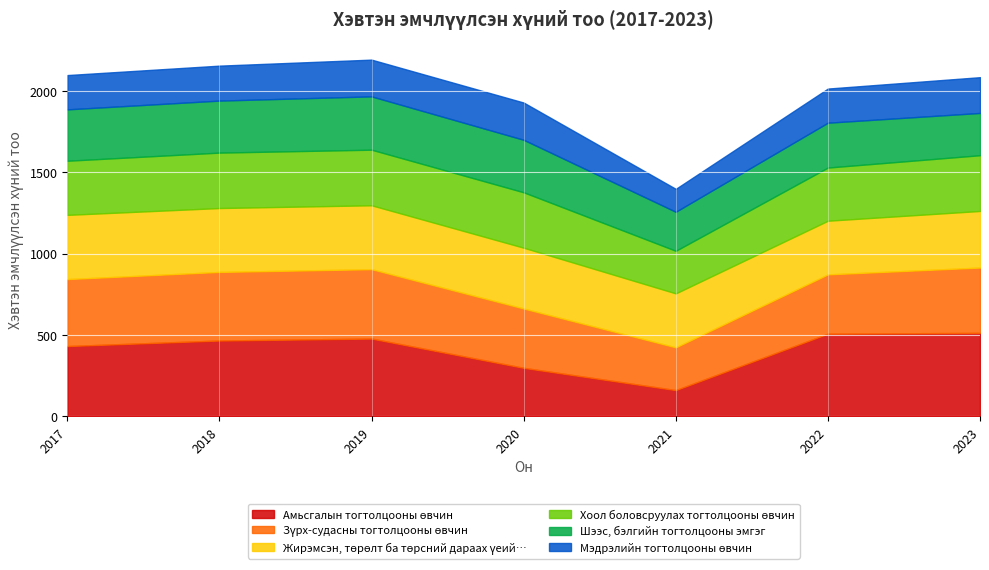

True or false: Жирэмсэн, төрөлт ба төрсний дараах үеий… has more than 1 interior local peaks.

False